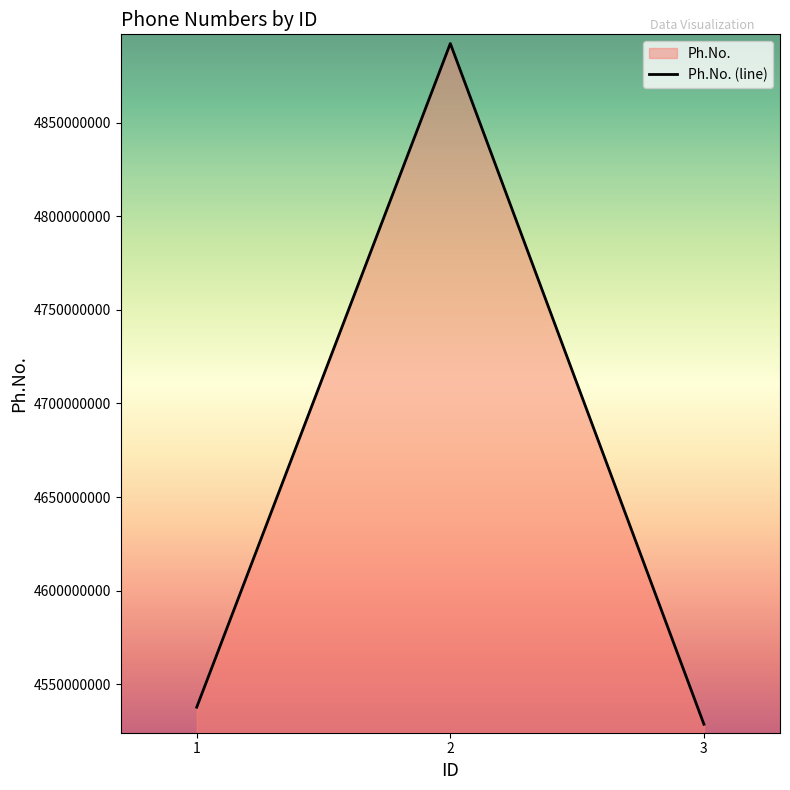

List the labels in order of value, largest first.

2, 1, 3